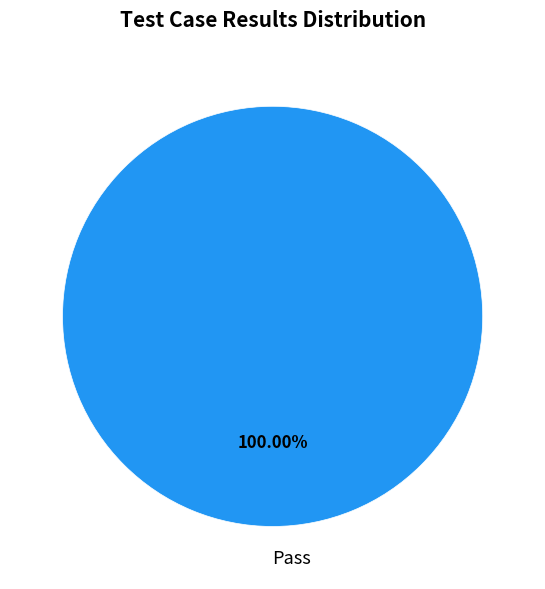

Does any single category account for the majority?

Yes